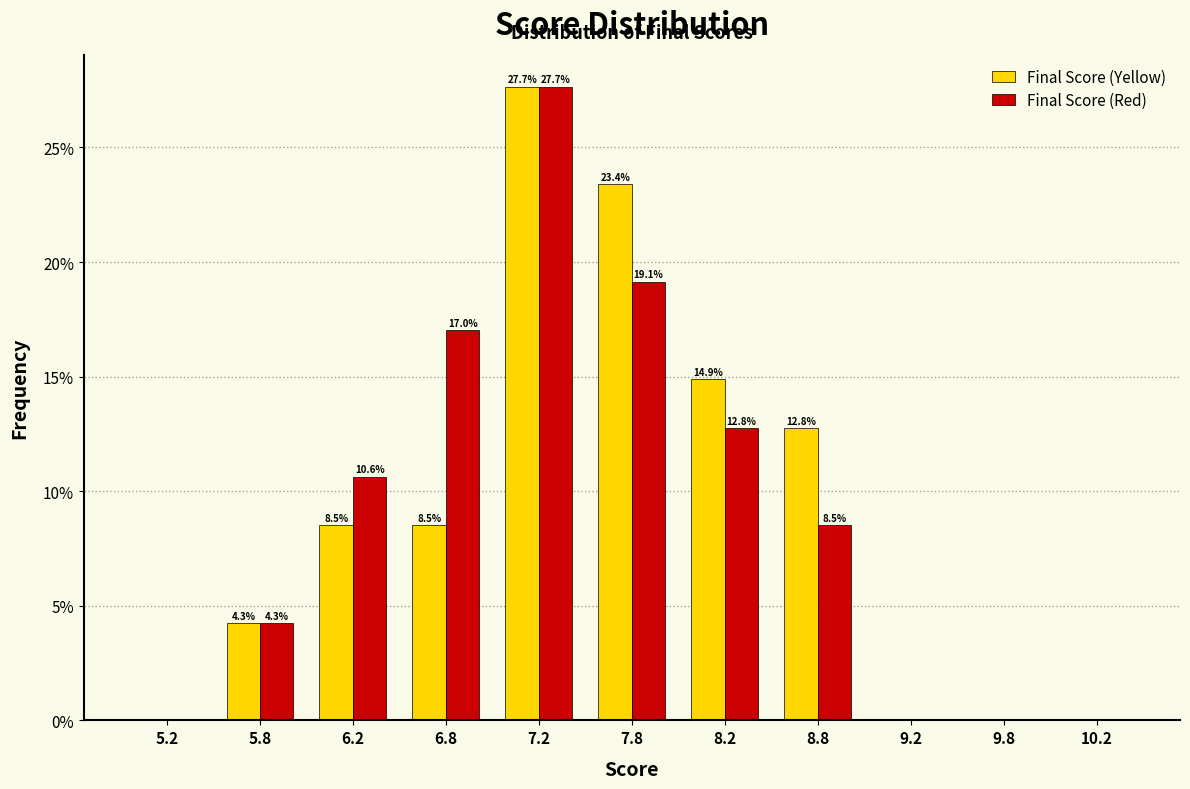

In the Final Score (Red) series, which range on the x-axis has the tallest bar?

7.0 to 7.5